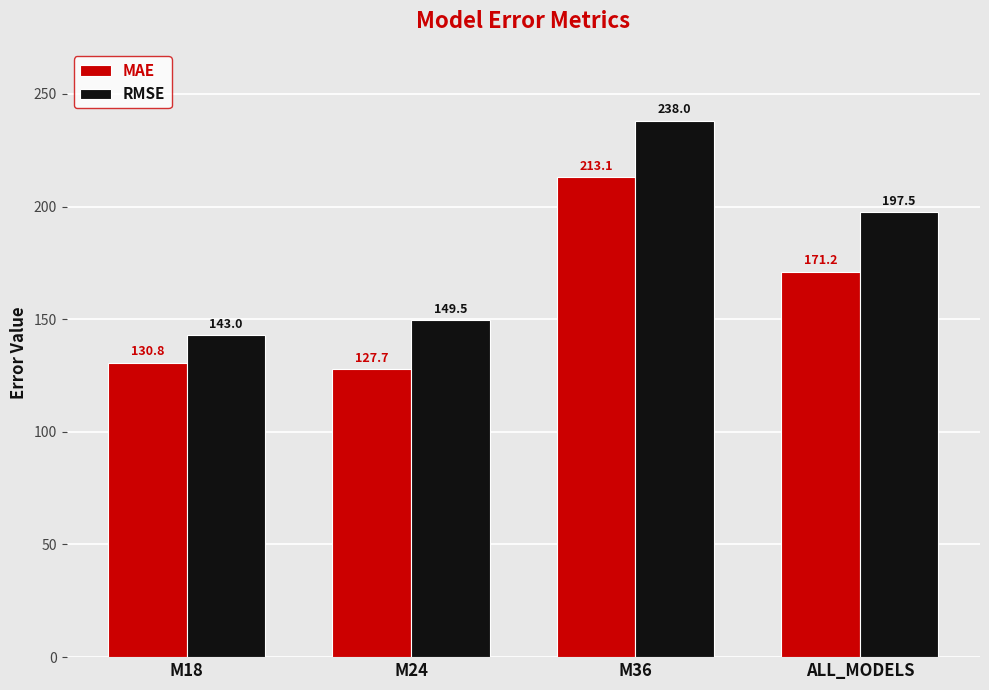

What is the lowest value of the RMSE series?

143.0